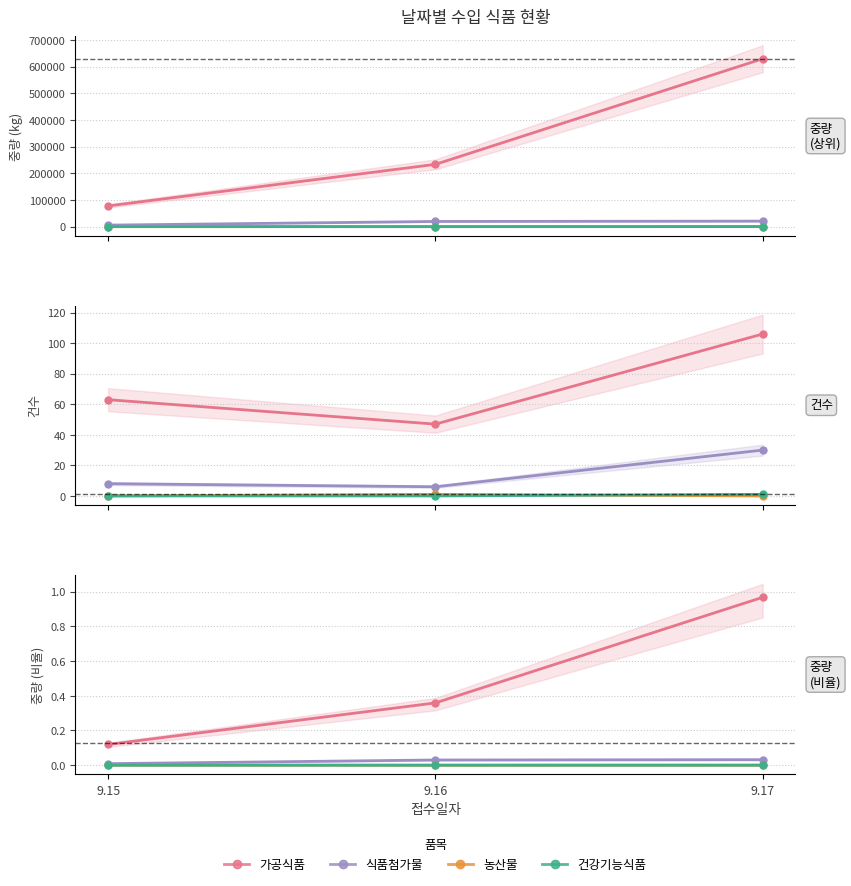

How many lines are shown in the chart?

4